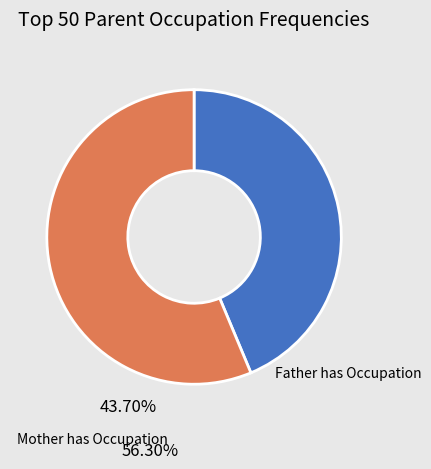

Which has a higher value, Father has Occupation or Mother has Occupation?

Mother has Occupation